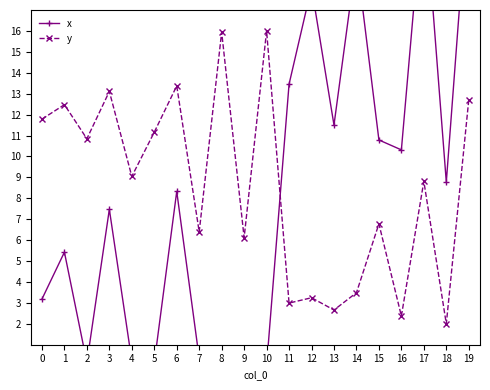

In x, how many points are lower than both neighbors (excluding endpoints)?

7